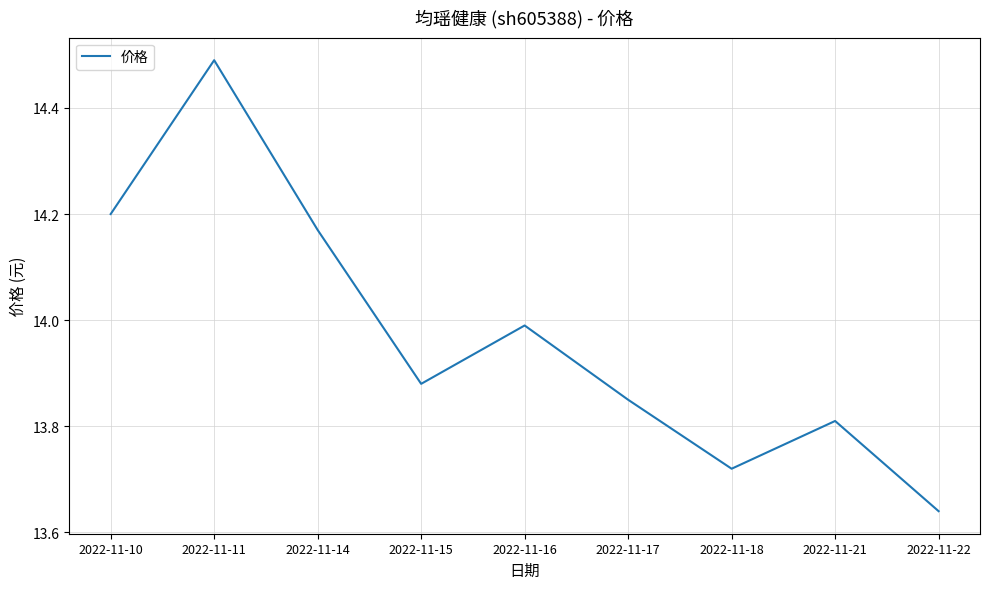

What is the difference between the values at 2022-11-11 and 2022-11-15?

0.6